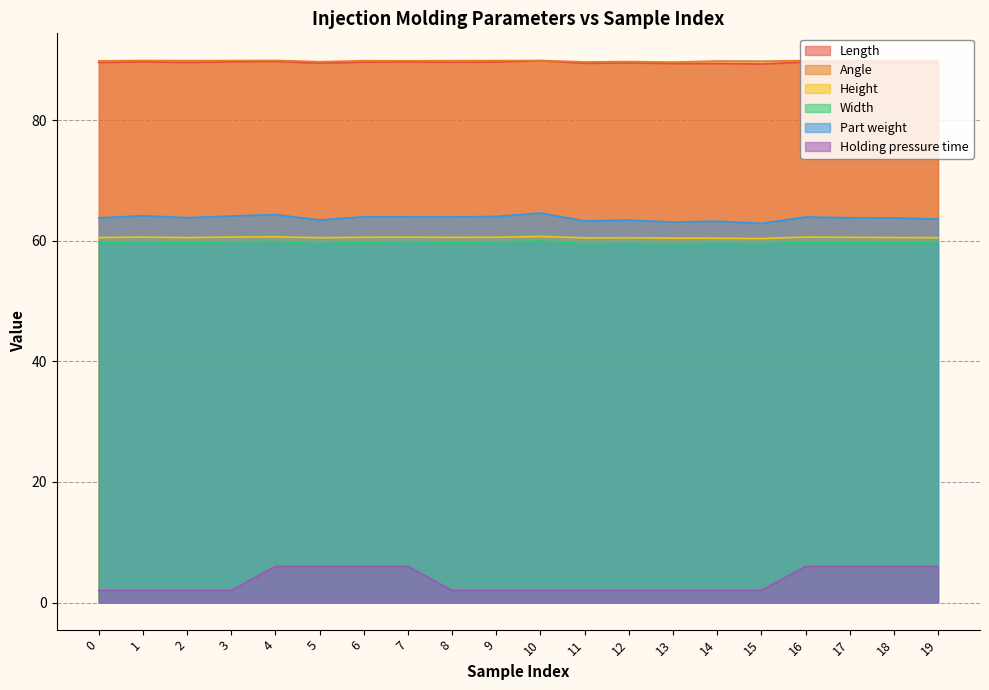

The value of Height at 1 is 60.6. True or false?

True